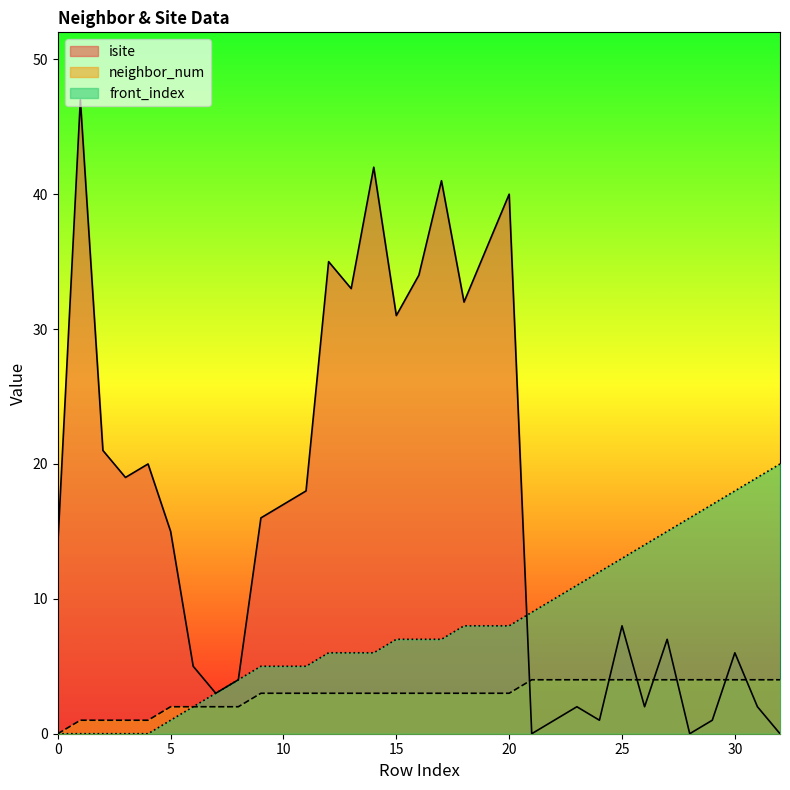

Which category has the highest value in the neighbor_num series?

21